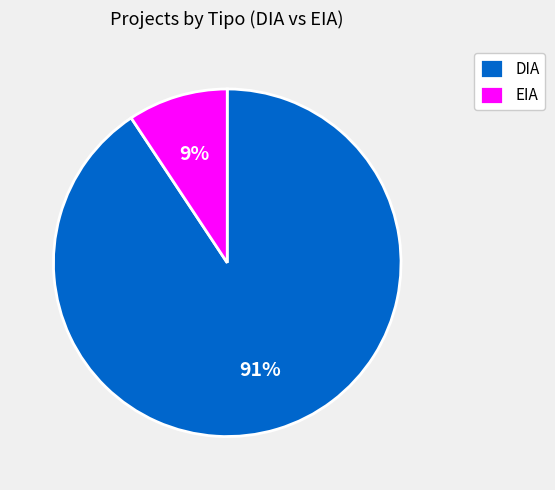

To the nearest percent, what is the combined percentage of DIA and EIA?

100%